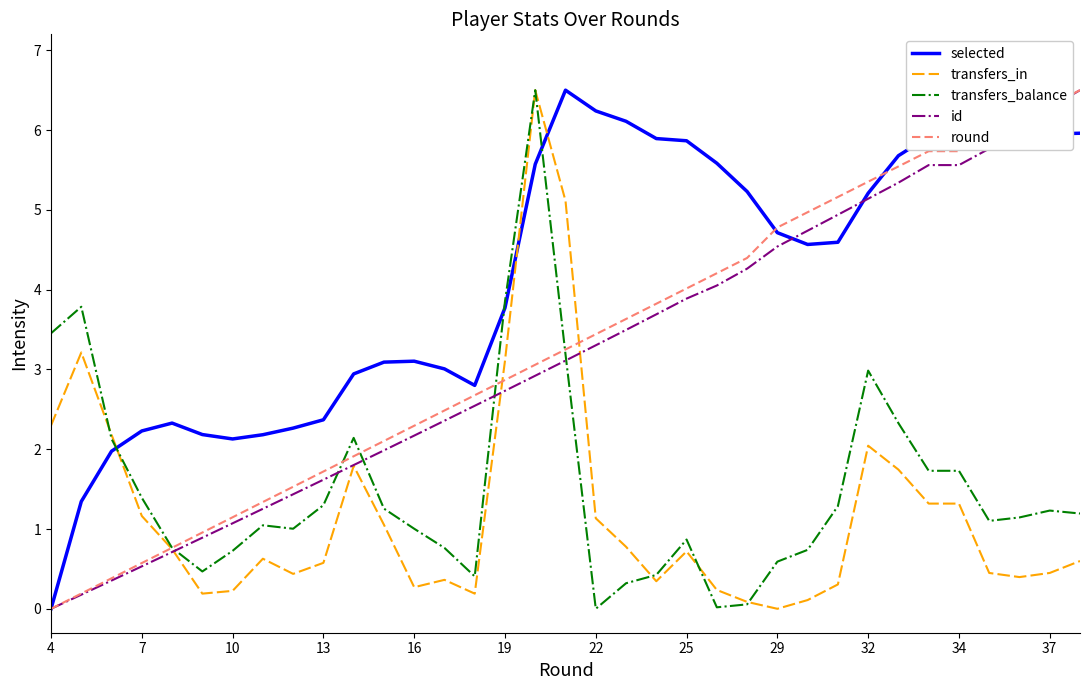

Which series has the largest total across all categories?

selected